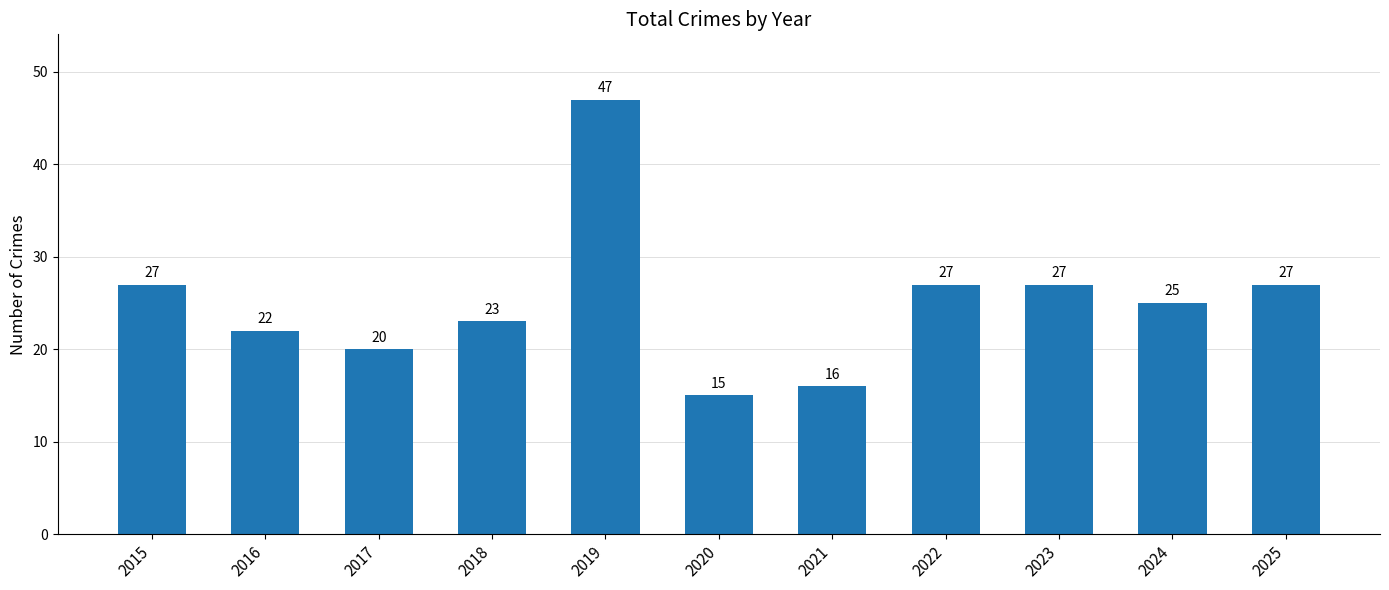

The chart shows a value of 6 at 2025. True or false?

False